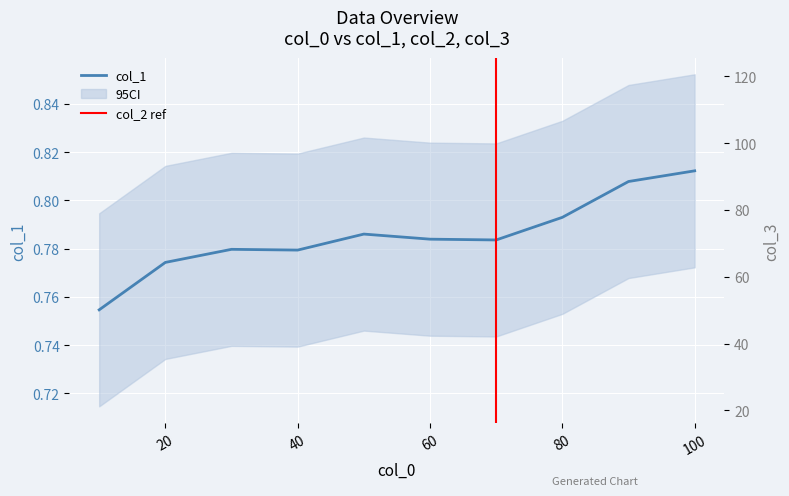

What is the total value across all series at 80?

102.1